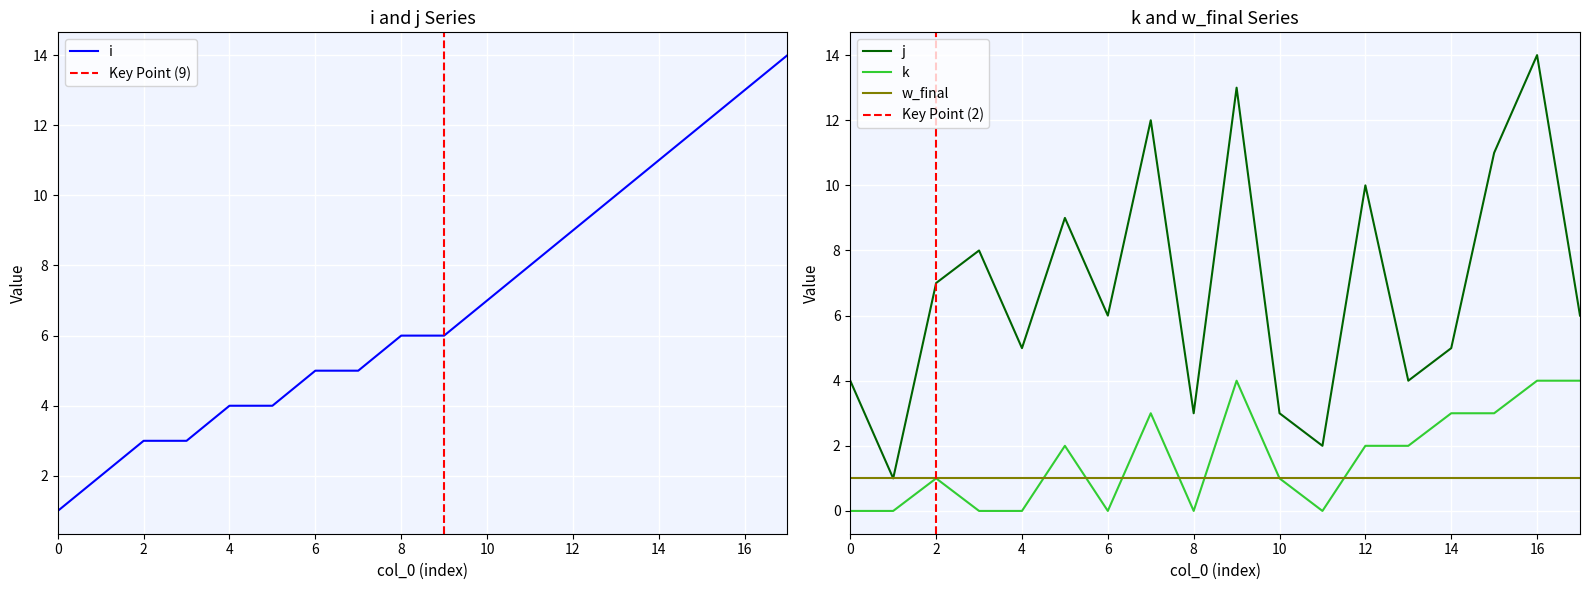

The value of k at 4 is 0. True or false?

True